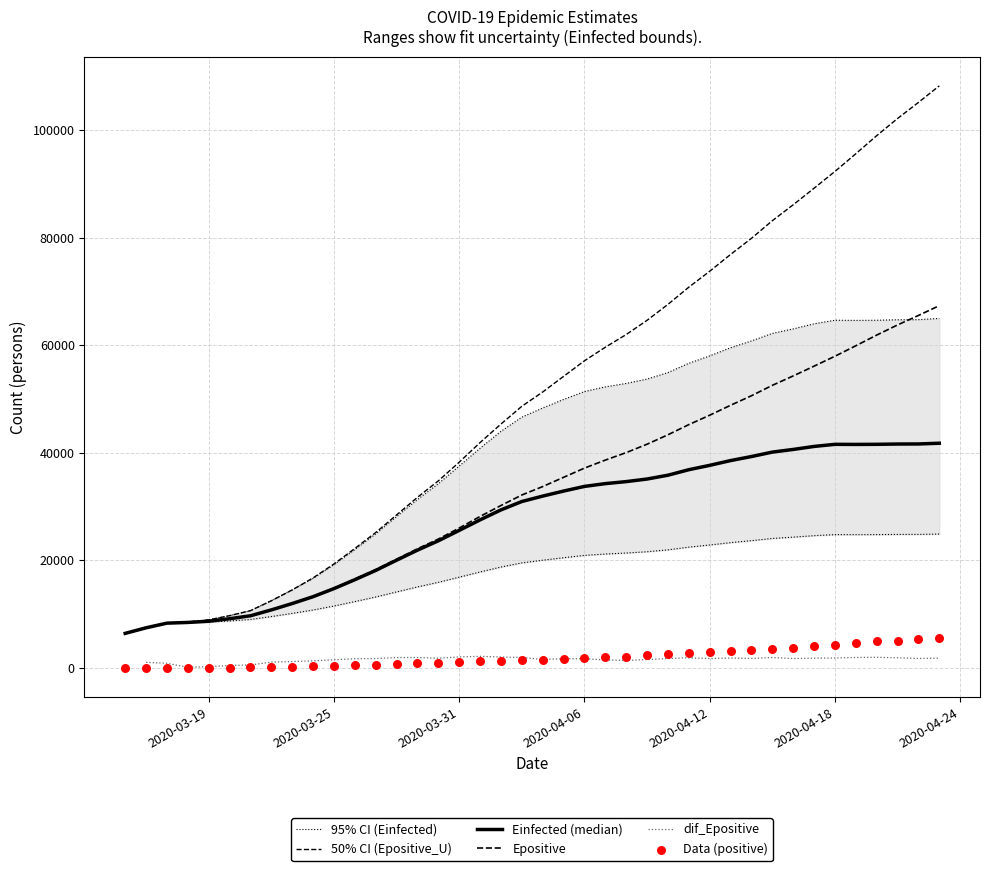

Which series contains the highest Y value?

50% CI (Epositive_U)